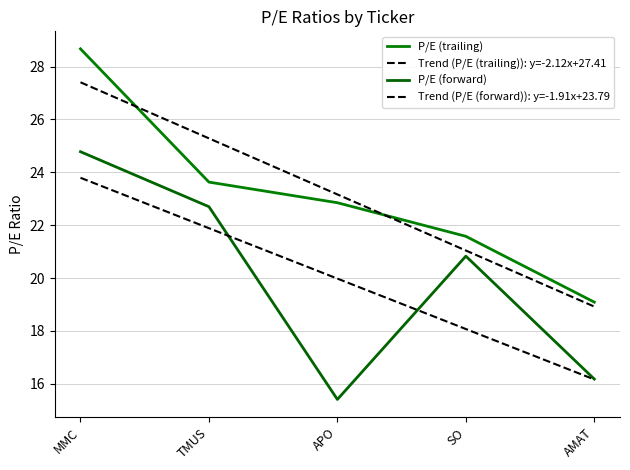

Which series changed the most between TMUS and SO?

Trend (P/E (trailing)): y=-2.12x+27.41